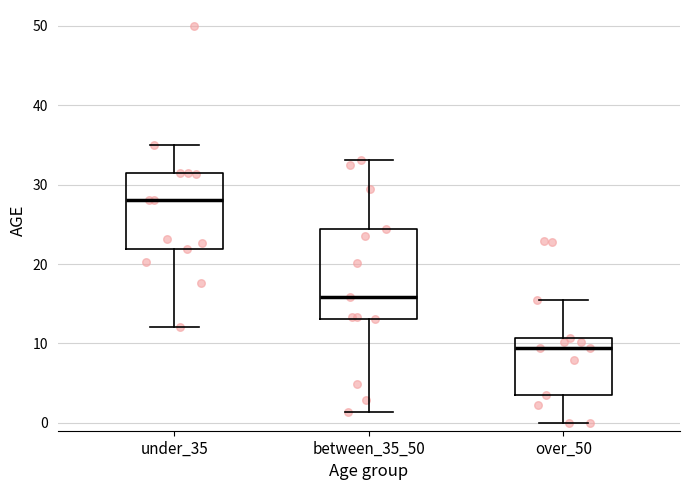

Reading left to right, transcribe this box plot: for each box, give where its median line is, the range the box spans, and where its two whiskers end, as read against the y-axis. The values are not printed on the chart, so give them approximately, as read against the axis.

under_35: median 28, box 22 to 31, whiskers 12 to 35
between_35_50: median 16, box 13 to 24, whiskers 1 to 33
over_50: median 9, box 3 to 11, whiskers 0 to 15